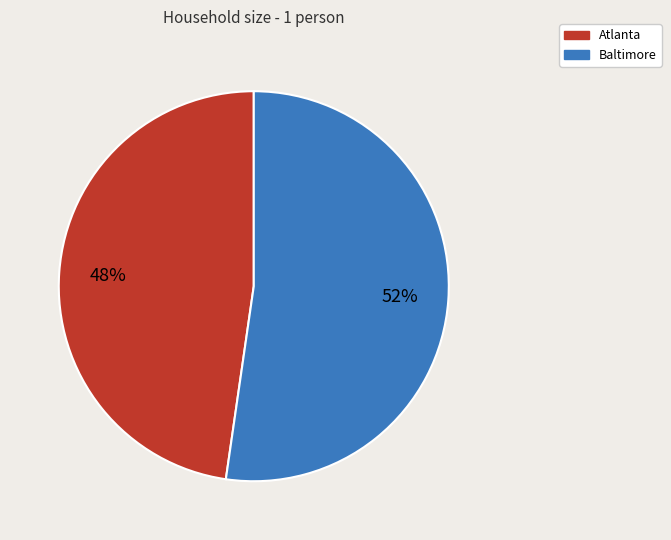

Is there any slice that represents more than half of the pie?

Yes